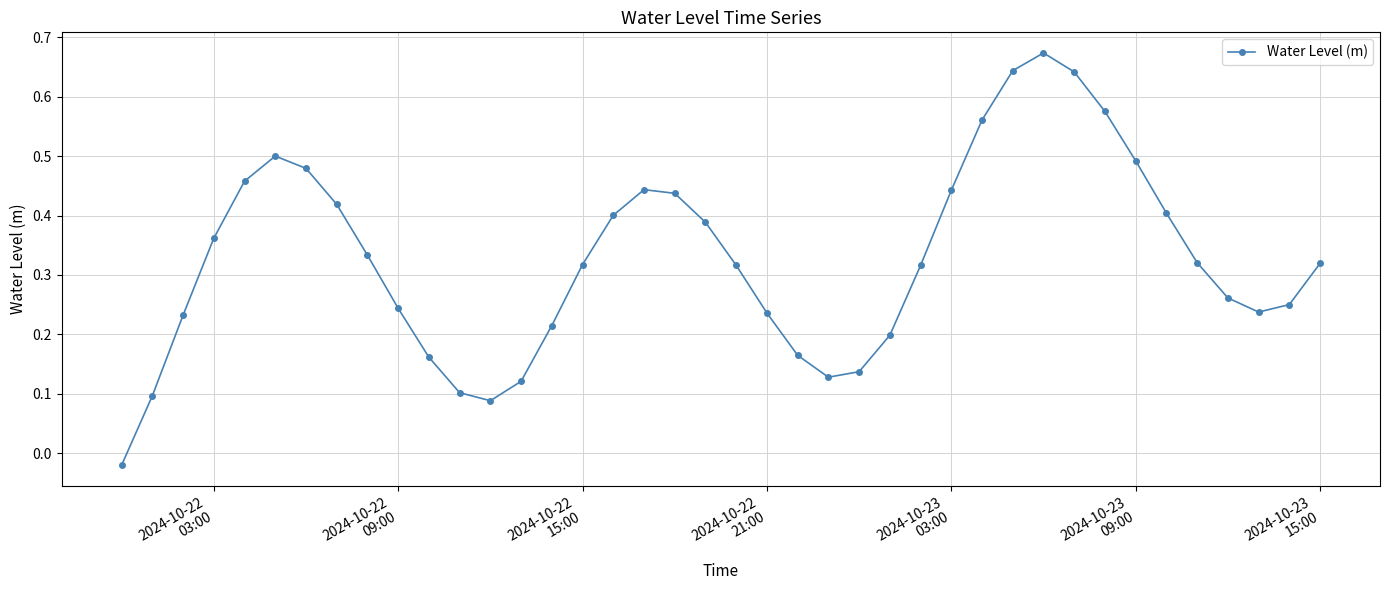

True or false: there are more than 0 points higher than both neighbors.

True